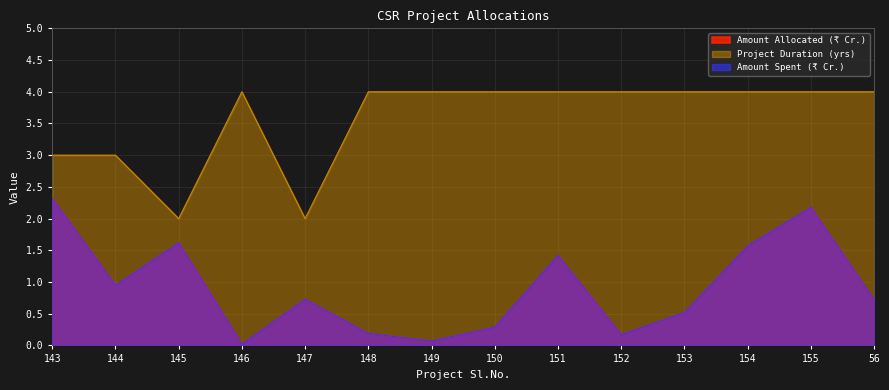

What are all the series names shown in the legend?

Amount Allocated (₹ Cr.), Amount Spent (₹ Cr.), Project Duration (yrs)